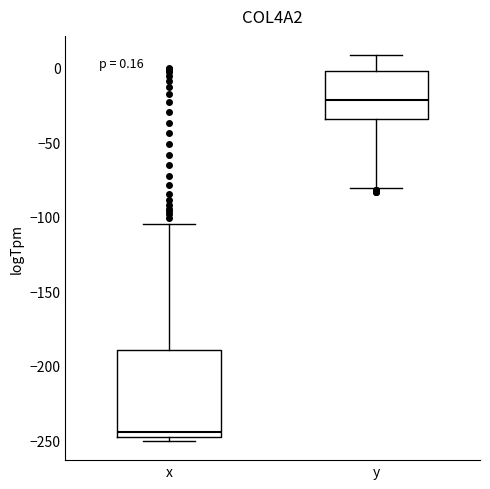

Which box's median line is the highest?

y